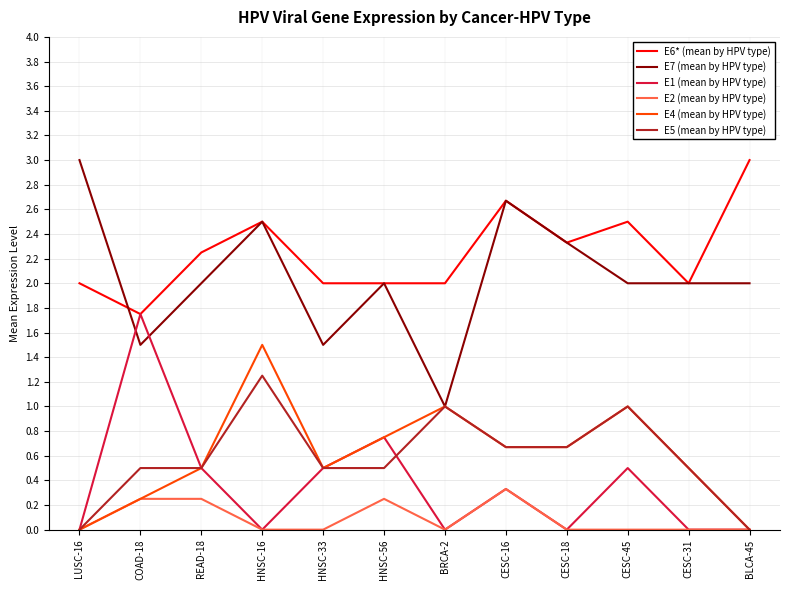

Between BRCA-2 and CESC-31, which series saw the biggest shift?

E7 (mean by HPV type)